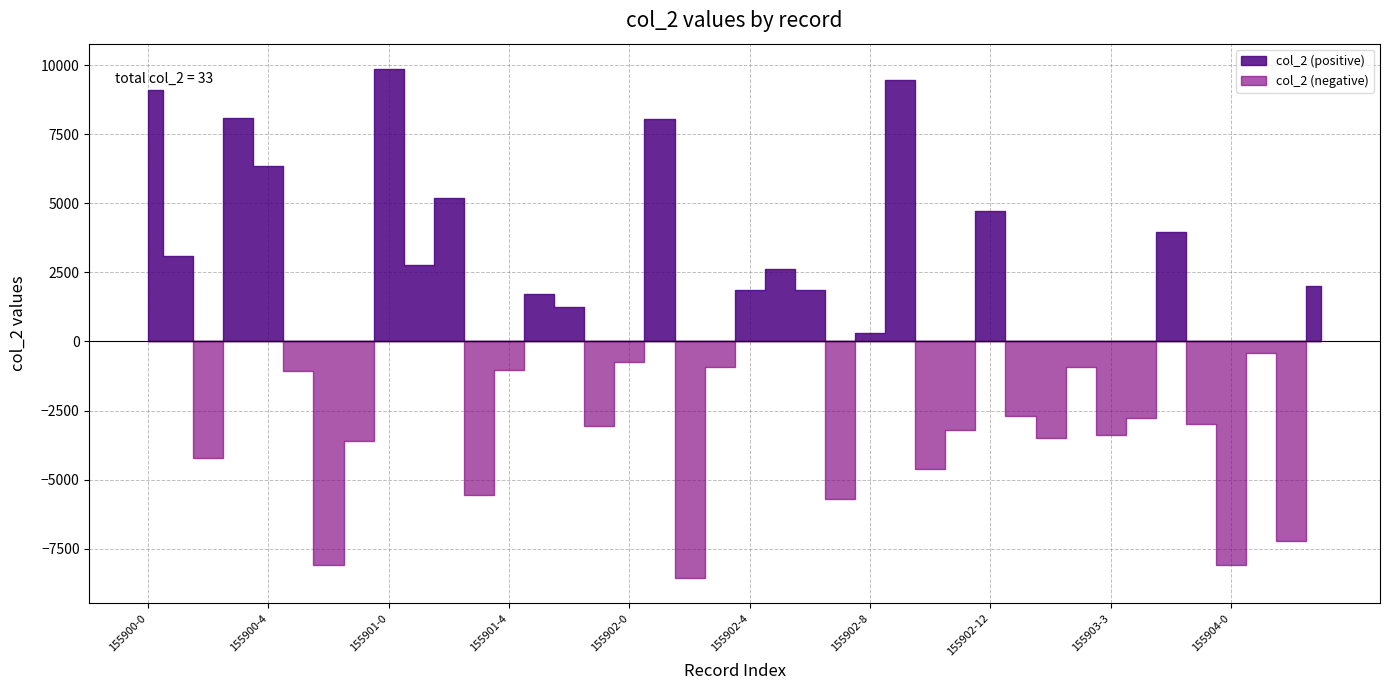

The value at 155902-4 is 1864.7. True or false?

True